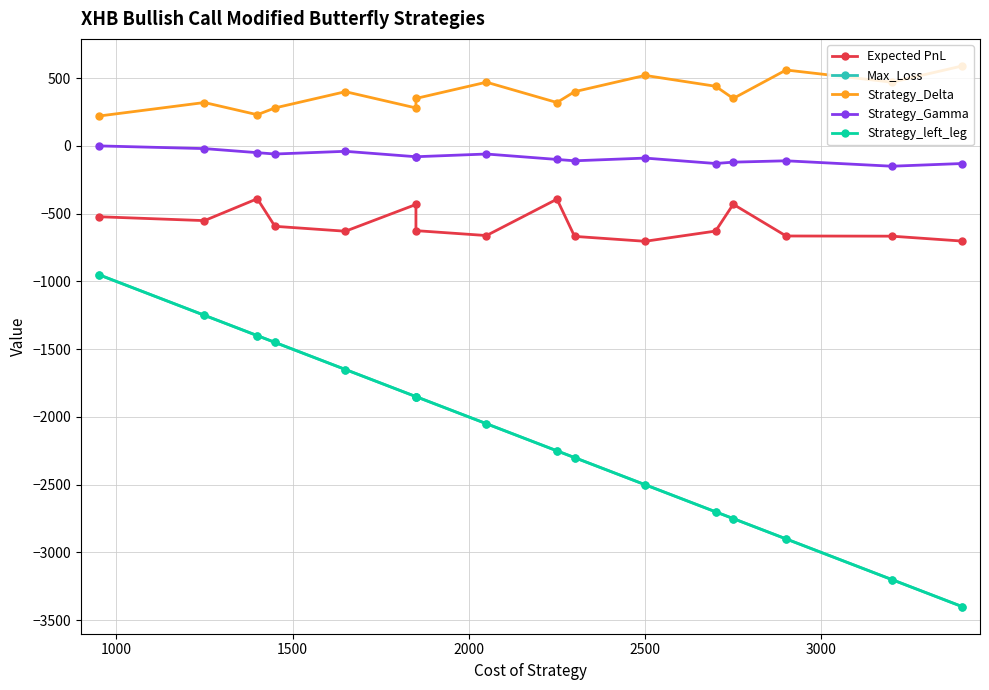

What is the average value of the Max_Loss series?

-2153.1